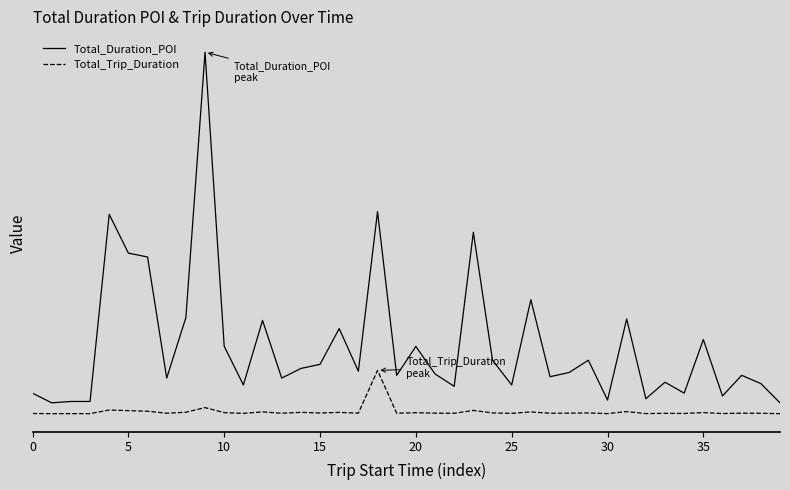

Does the chart display data point markers on the line(s)?

No